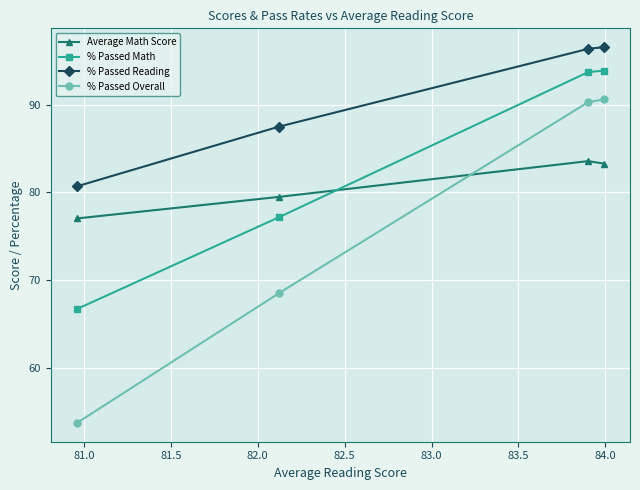

Which series has the largest total across all categories?

% Passed Reading